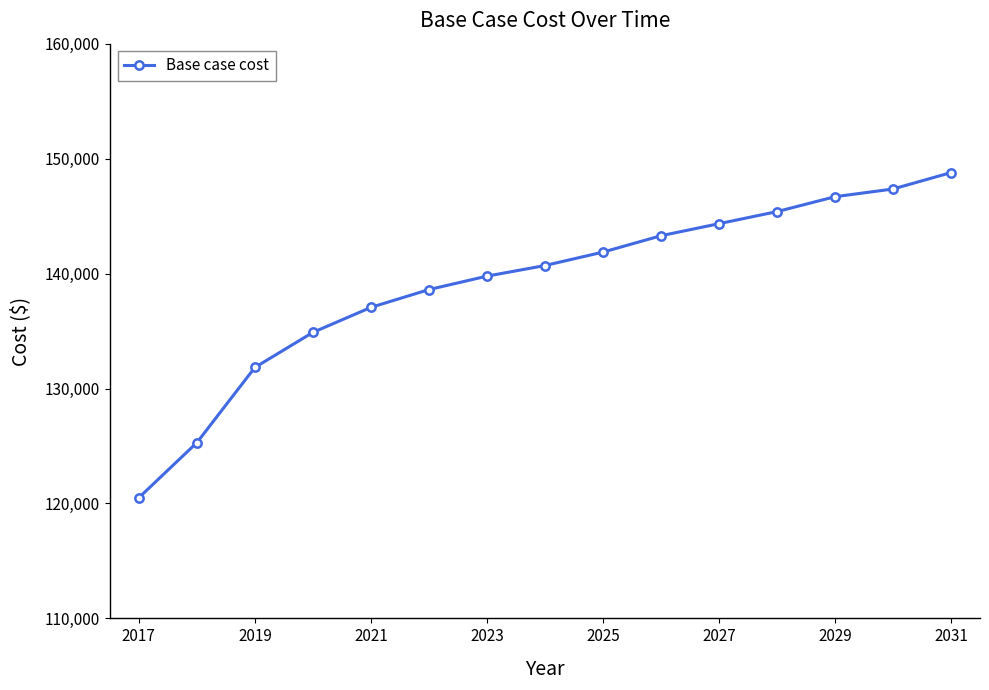

What is the value of the 3rd point from the left?

131833.2